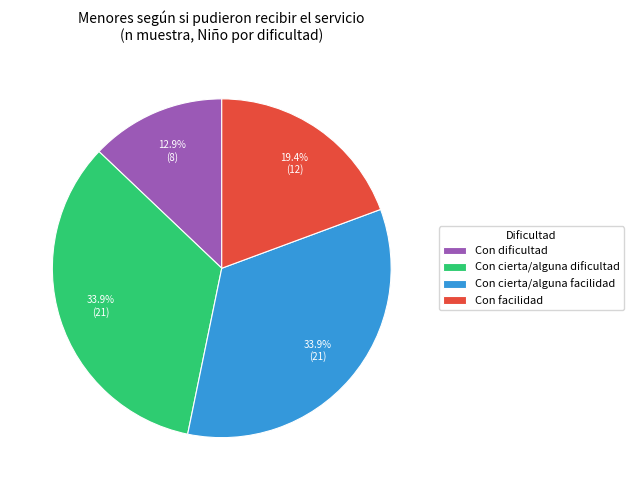

Does Con cierta/alguna facilidad represent more than half of the total?

No